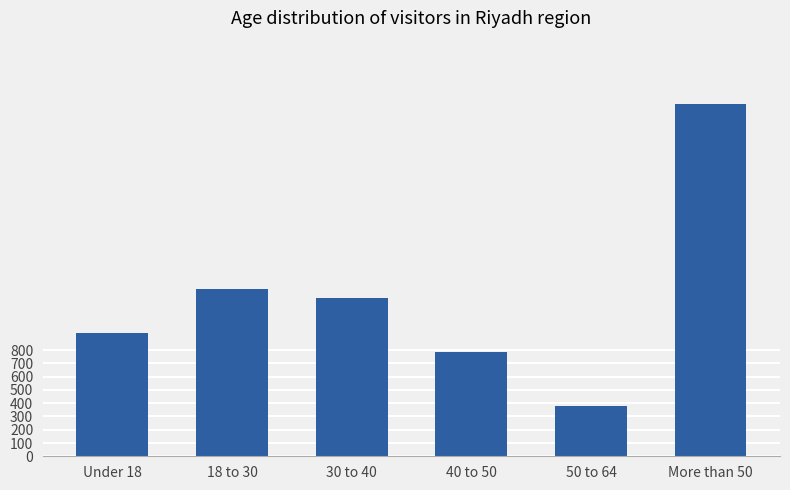

The chart shows a value of 788 at 40 to 50. True or false?

True